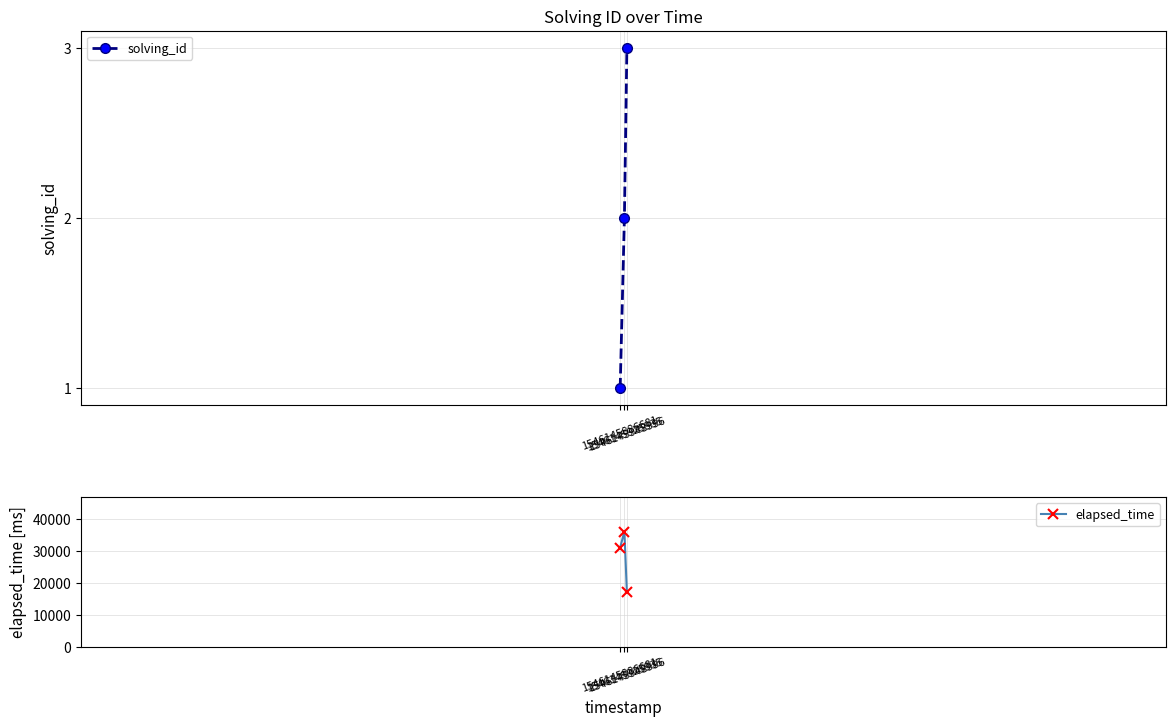

What is the difference between the solving_id values at 1546145886681 and 1546145925935?

1